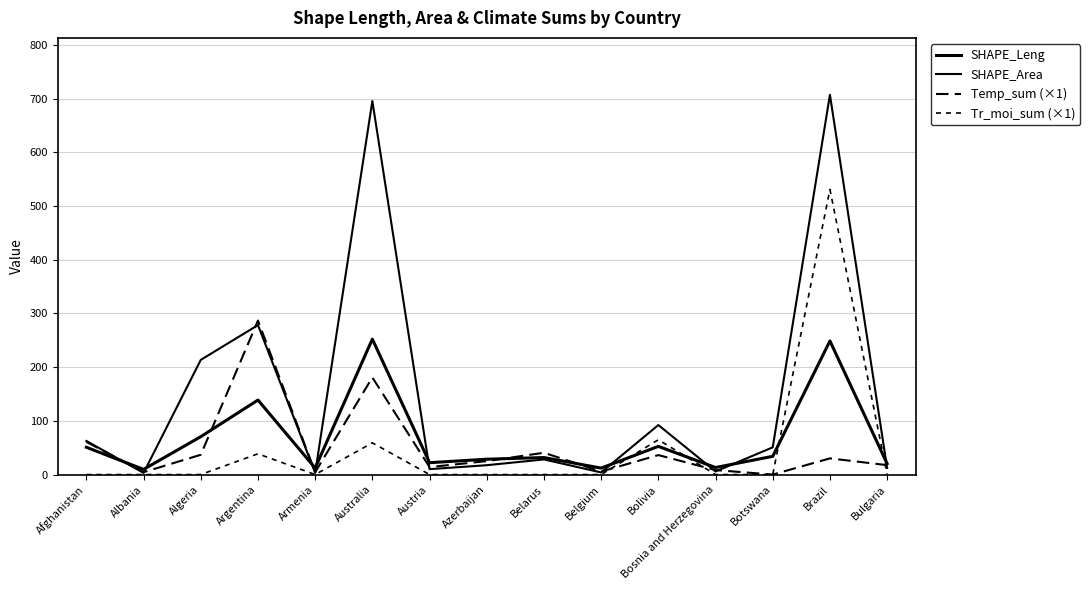

Reading left to right, list all the values displayed in this chart.

SHAPE_Leng: 50.8	9.6	70.5	138.8	12.2	252.2	22.1	28.6	31.7	12.0	52.5	13.1	33.9	248.8	20.3
SHAPE_Area: 62.6	3.1	213.5	278.3	3.1	695.5	10.0	17.4	28.2	3.9	92.2	5.8	50.7	707.0	12.2
Temp_sum (×1): 60.9	4.4	36.8	286.7	4.4	180.8	13.9	25.0	40.6	5.6	36.2	8.4	0.0	30.1	17.6
Tr_moi_sum (×1): 0.0	0.0	0.0	38.6	0.0	59.0	0.0	0.0	0.0	0.0	64.8	0.0	0.0	531.0	0.0